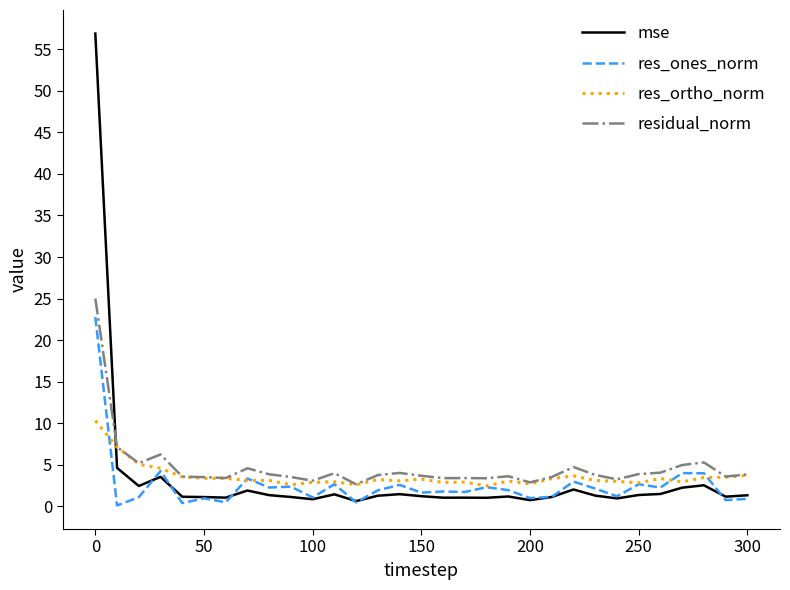

Which series has the largest range (max minus min)?

mse